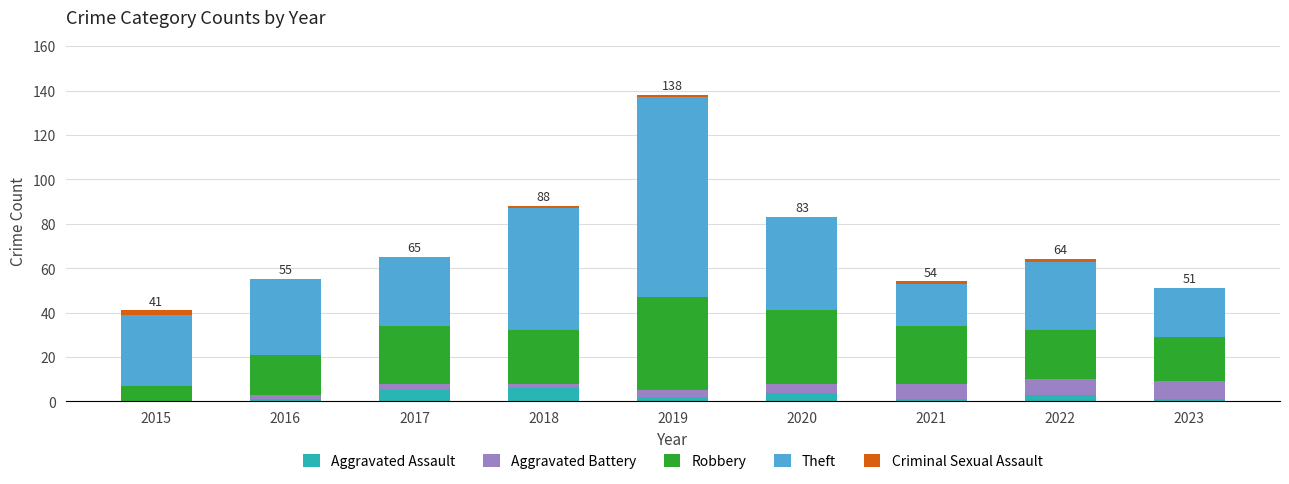

How many distinct data groups are displayed?

5